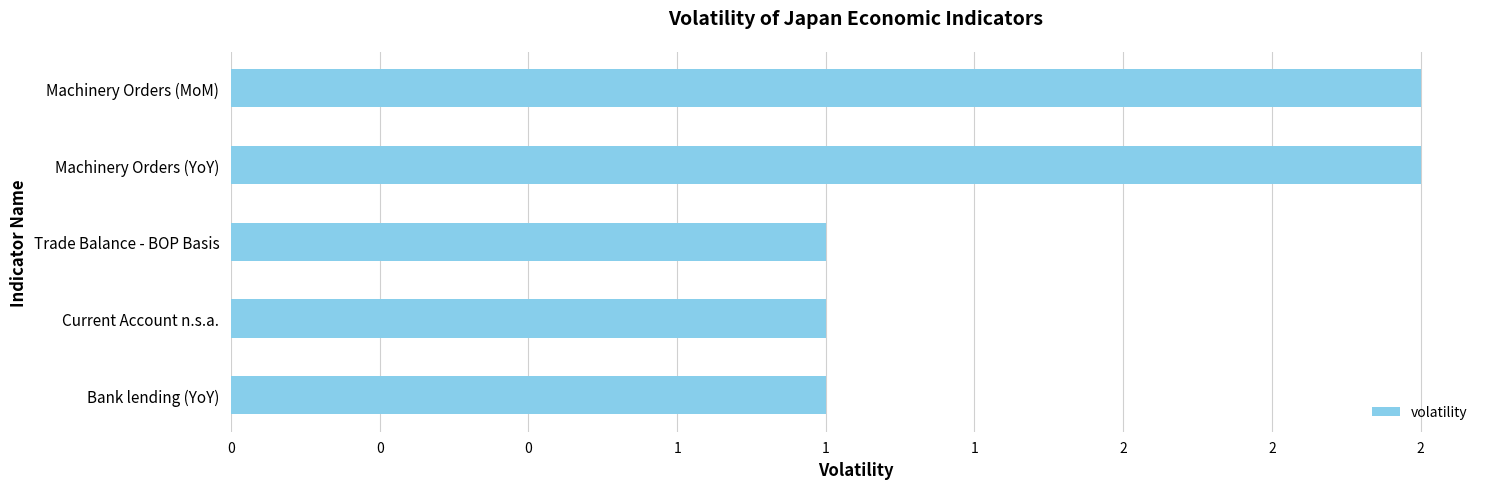

How many distinct data groups are displayed?

1